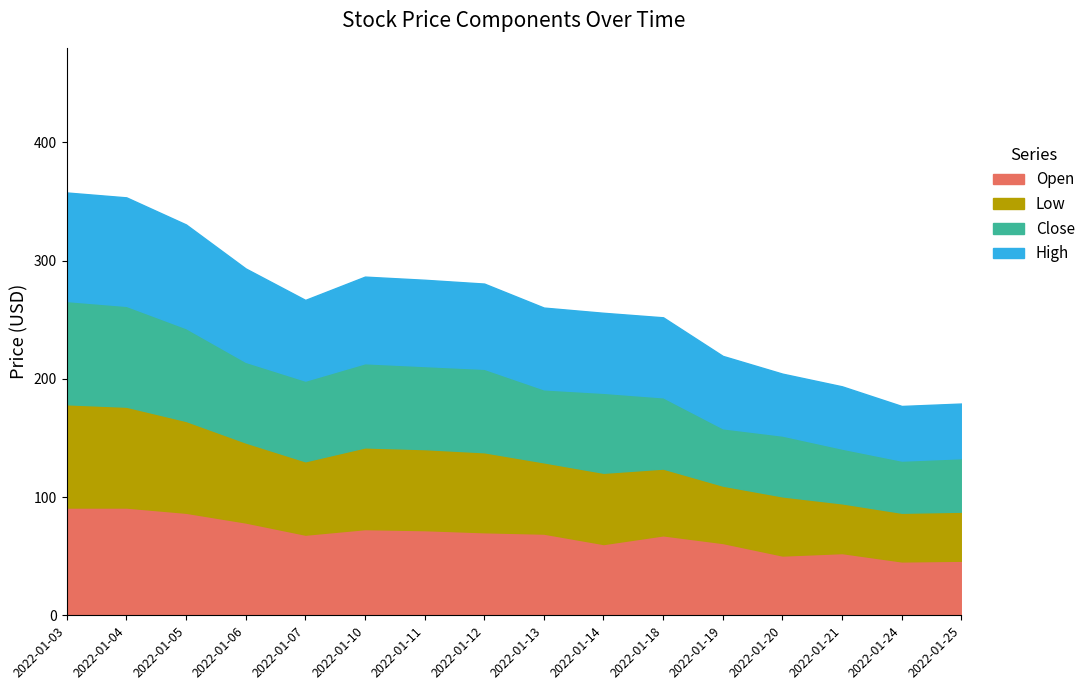

Which category has the lowest value in the High series?

2022-01-24